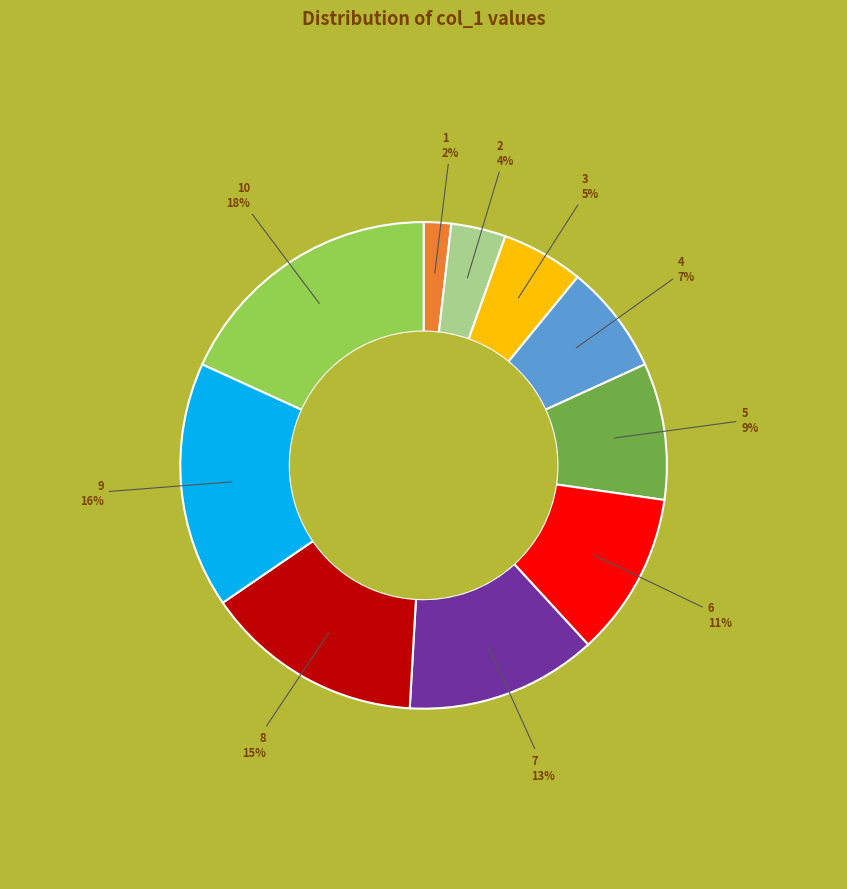

Does any single category account for the majority?

No